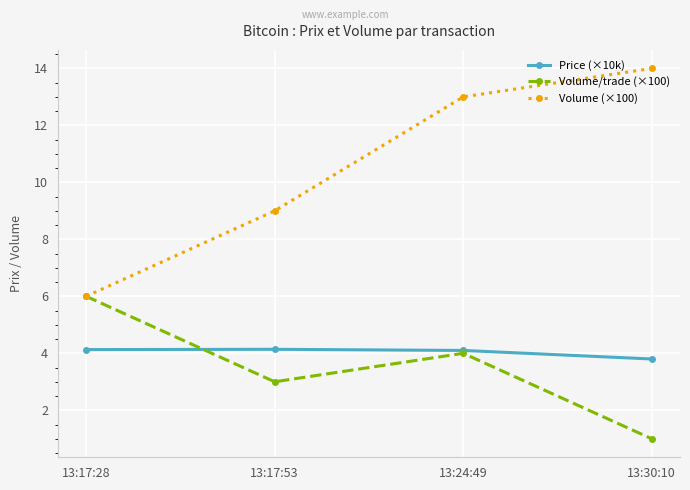

What position from the left is 13:17:28?

1